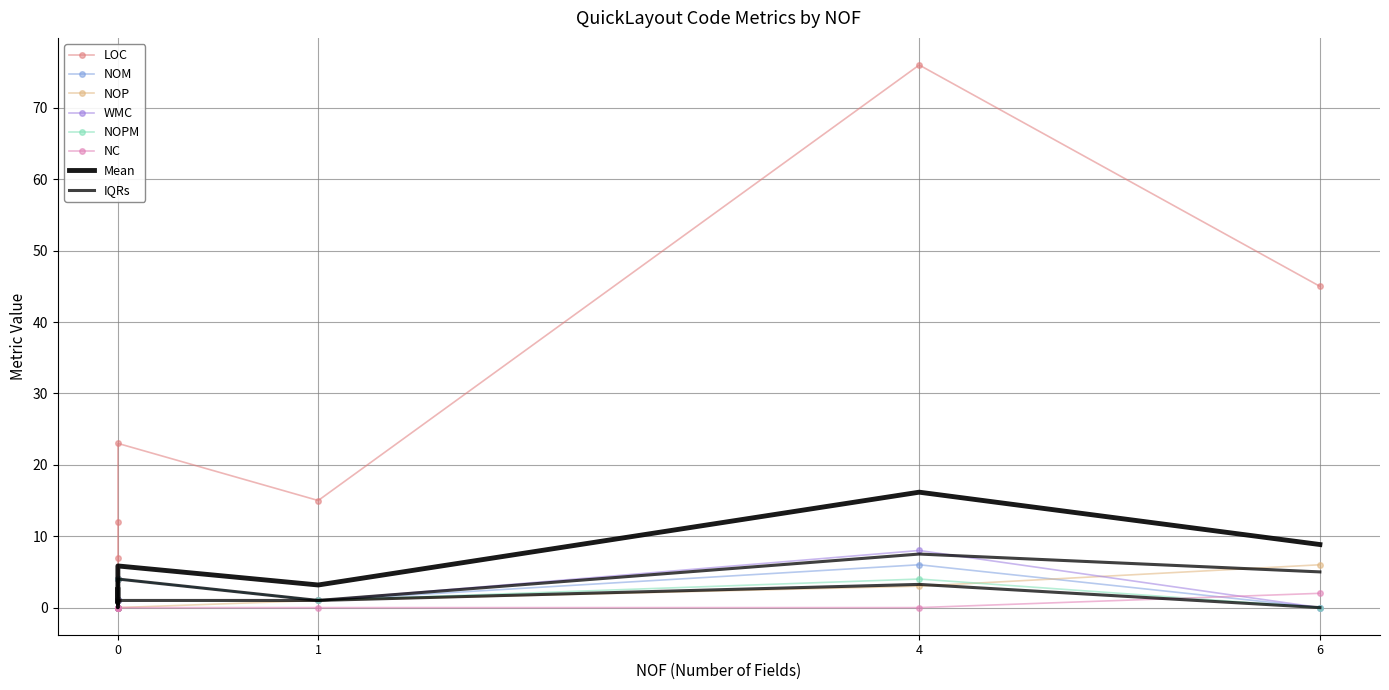

Does the chart have visible grid lines?

Yes